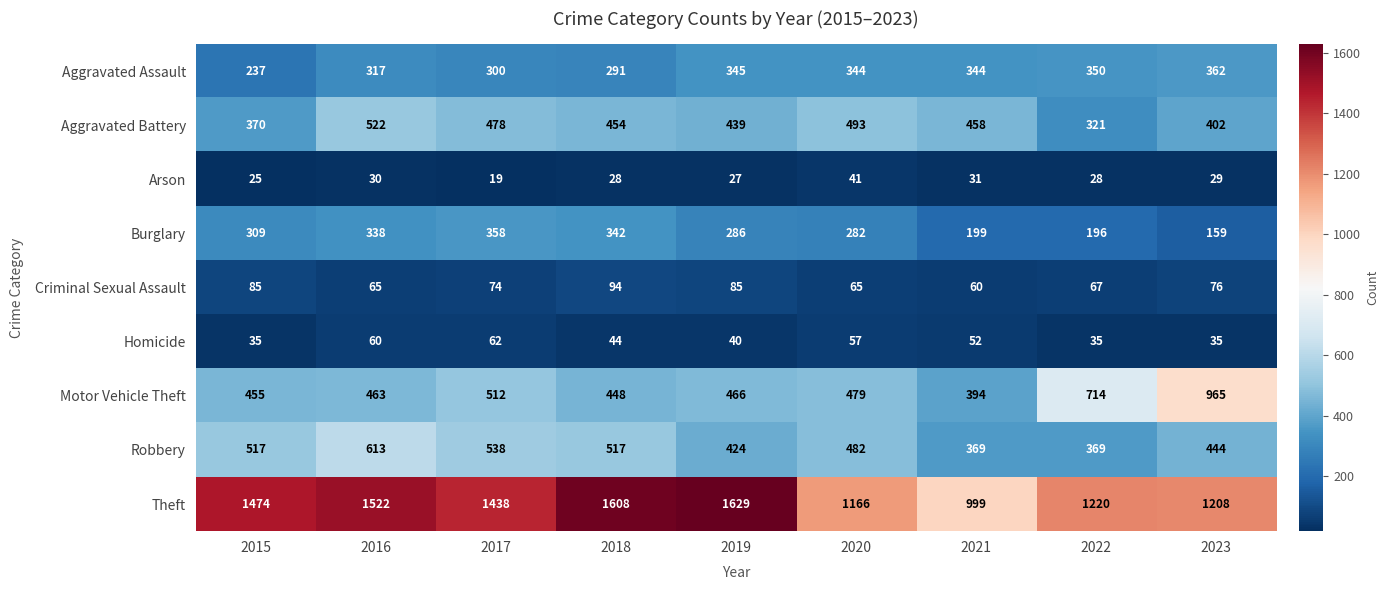

The Theft series shows 516 at 2020. True or false?

False